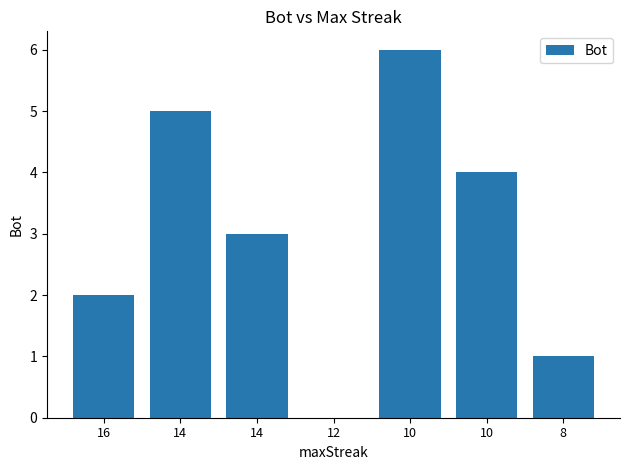

Count the number of categories in the chart.

7